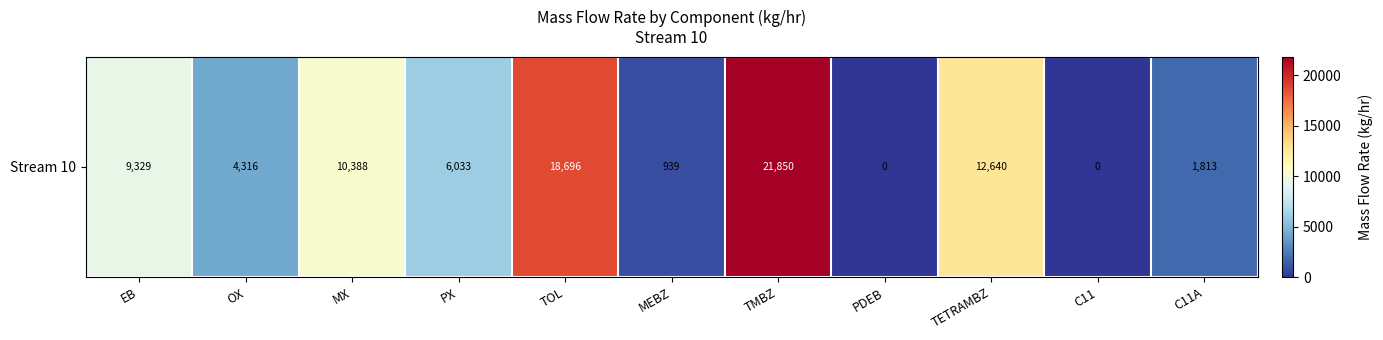

List the labels in order of value, largest first.

TMBZ, TOL, TETRAMBZ, MX, EB, PX, OX, C11A, MEBZ, PDEB, C11